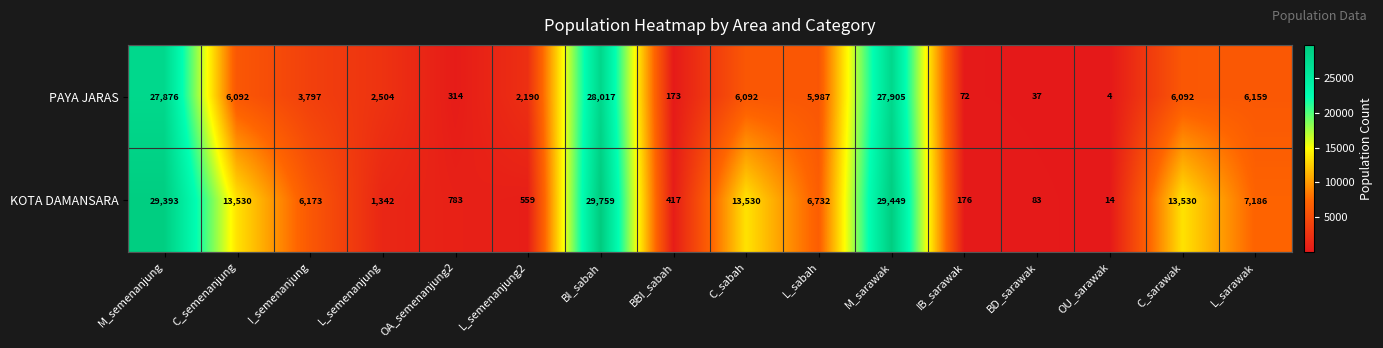

Which series changed the most between BI_sabah and L_sabah?

KOTA DAMANSARA